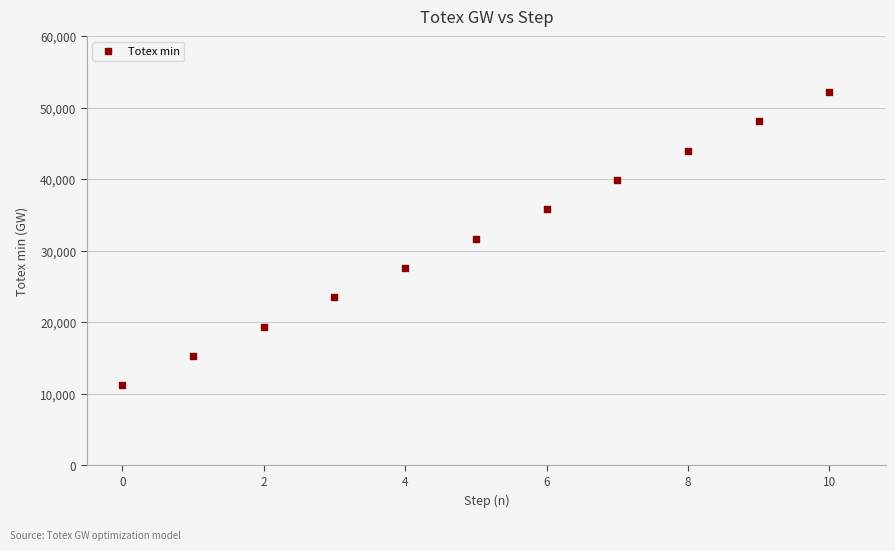

What is the range of Y values (max minus min)?

41027.8